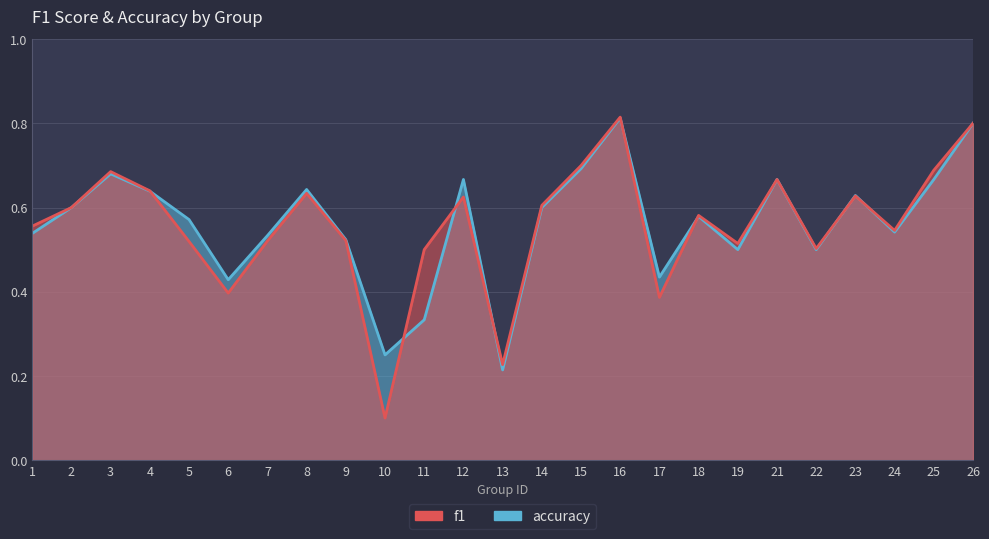

True or false: accuracy has a value of 0.8 at 26.

True